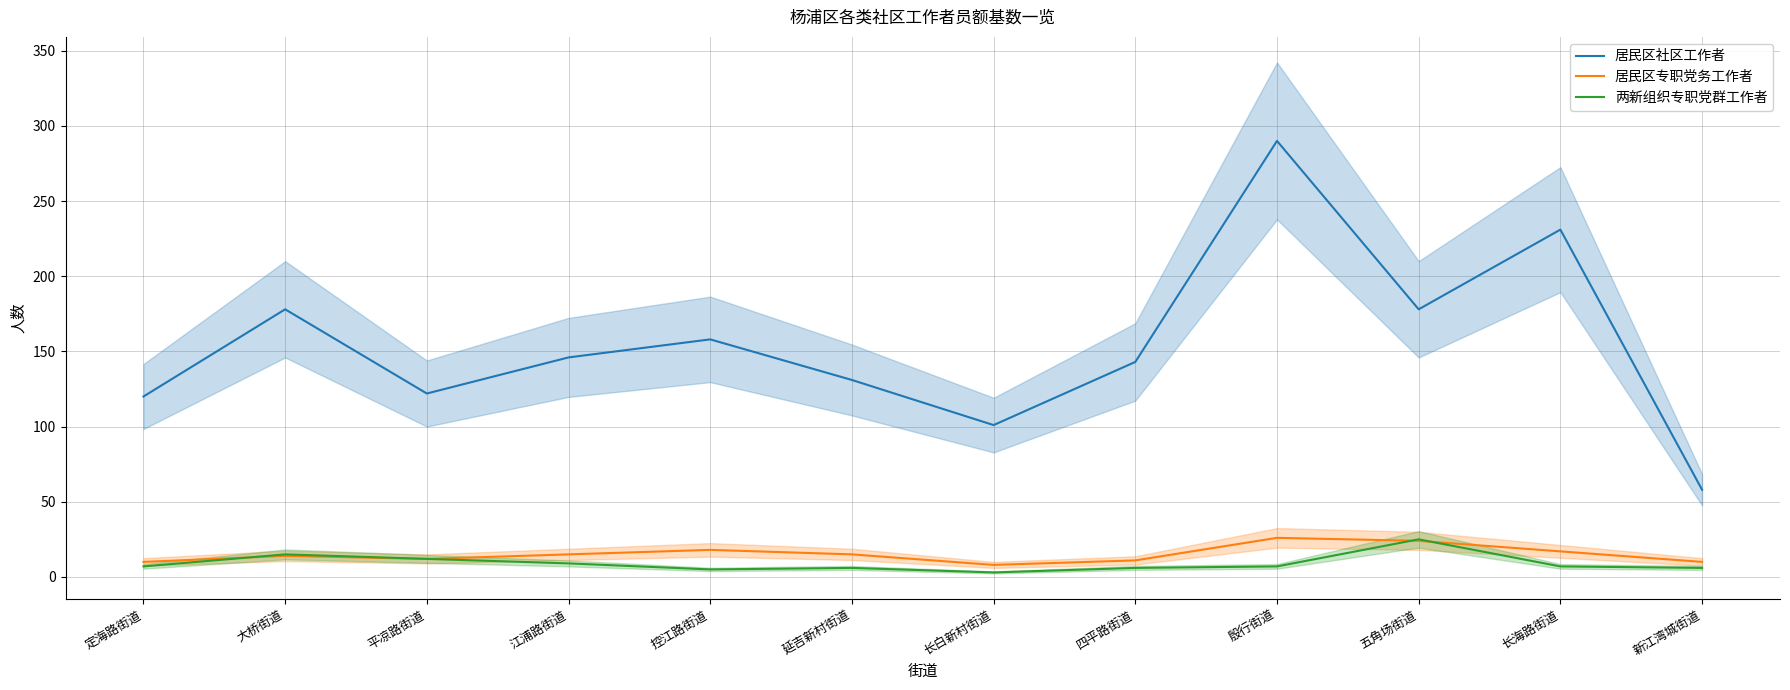

Does the chart display data point markers on the line(s)?

No